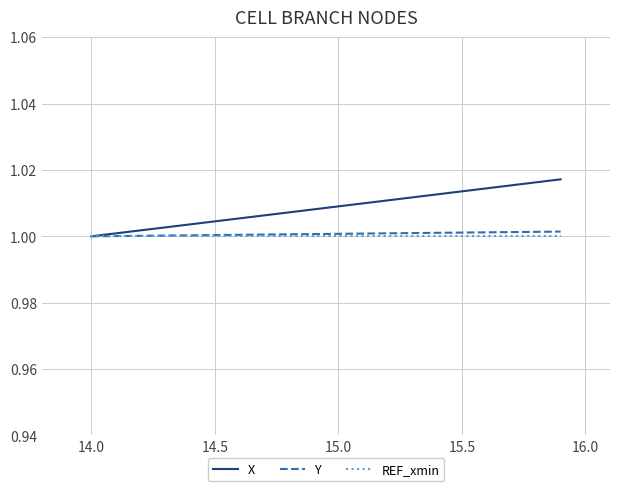

Which series has the widest spread of values?

X